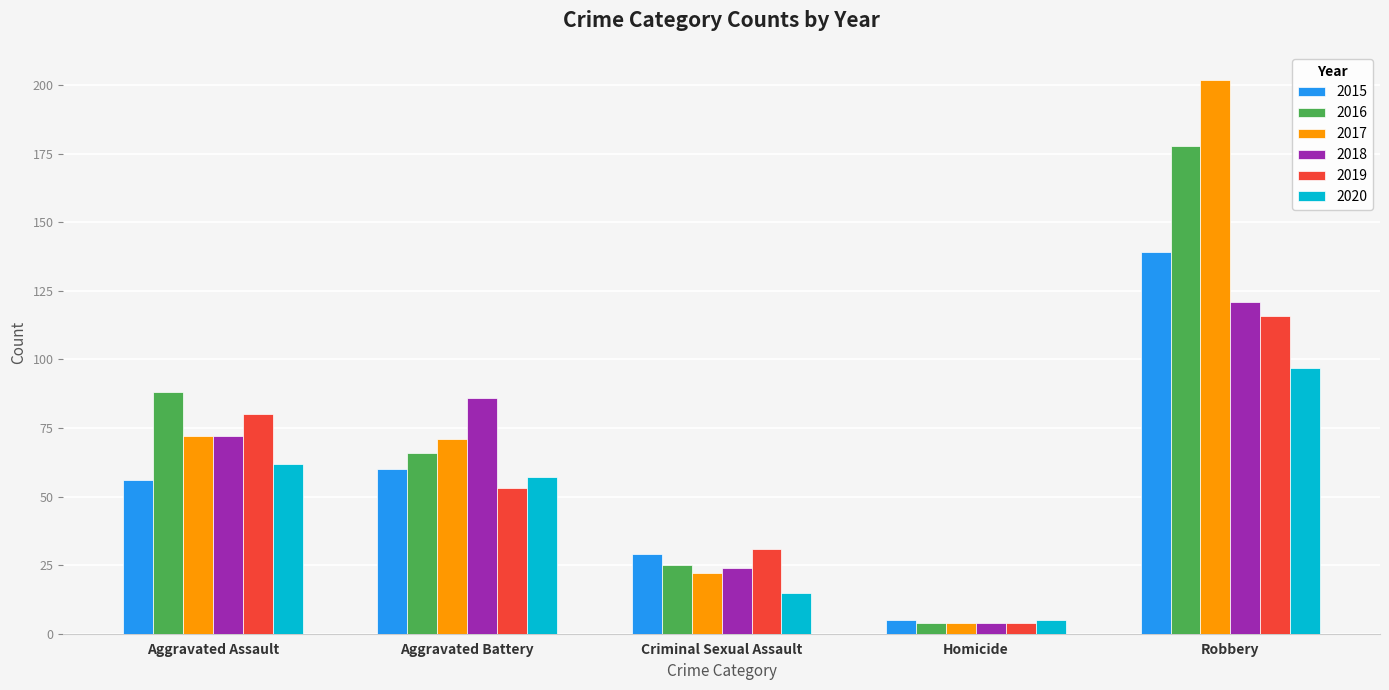

What is the greatest value displayed?

202